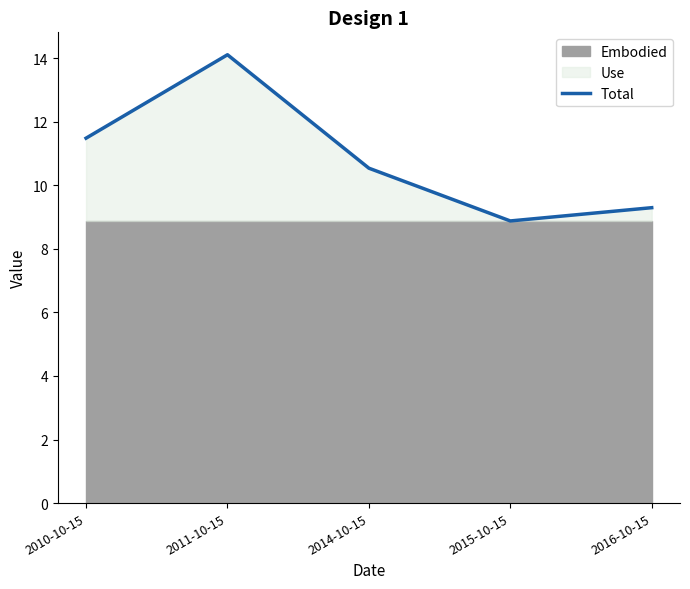

At which category does the chart reach its minimum across all series?

2015-10-15